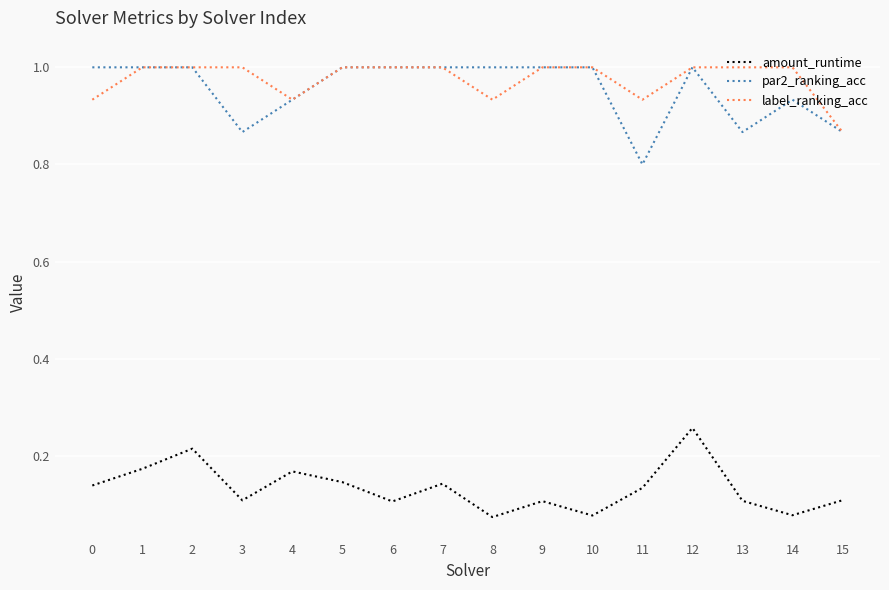

Is it true that par2_ranking_acc equals 0.3 at 8?

False